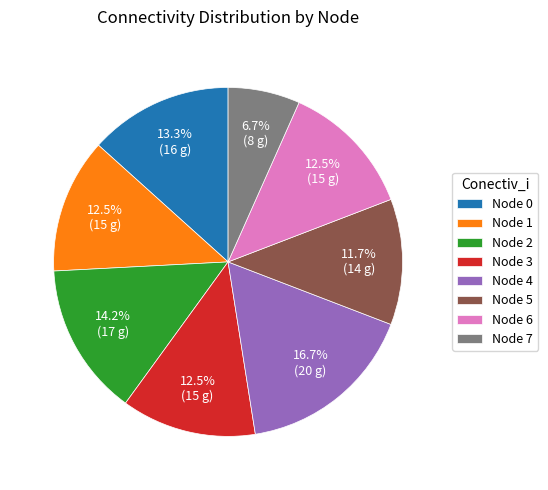

How many segments does this pie chart have?

8